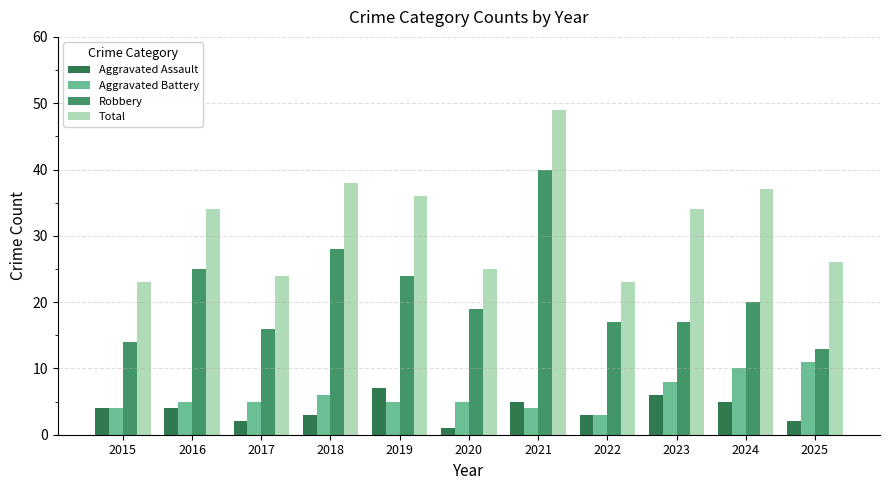

How many distinct data groups are displayed?

4